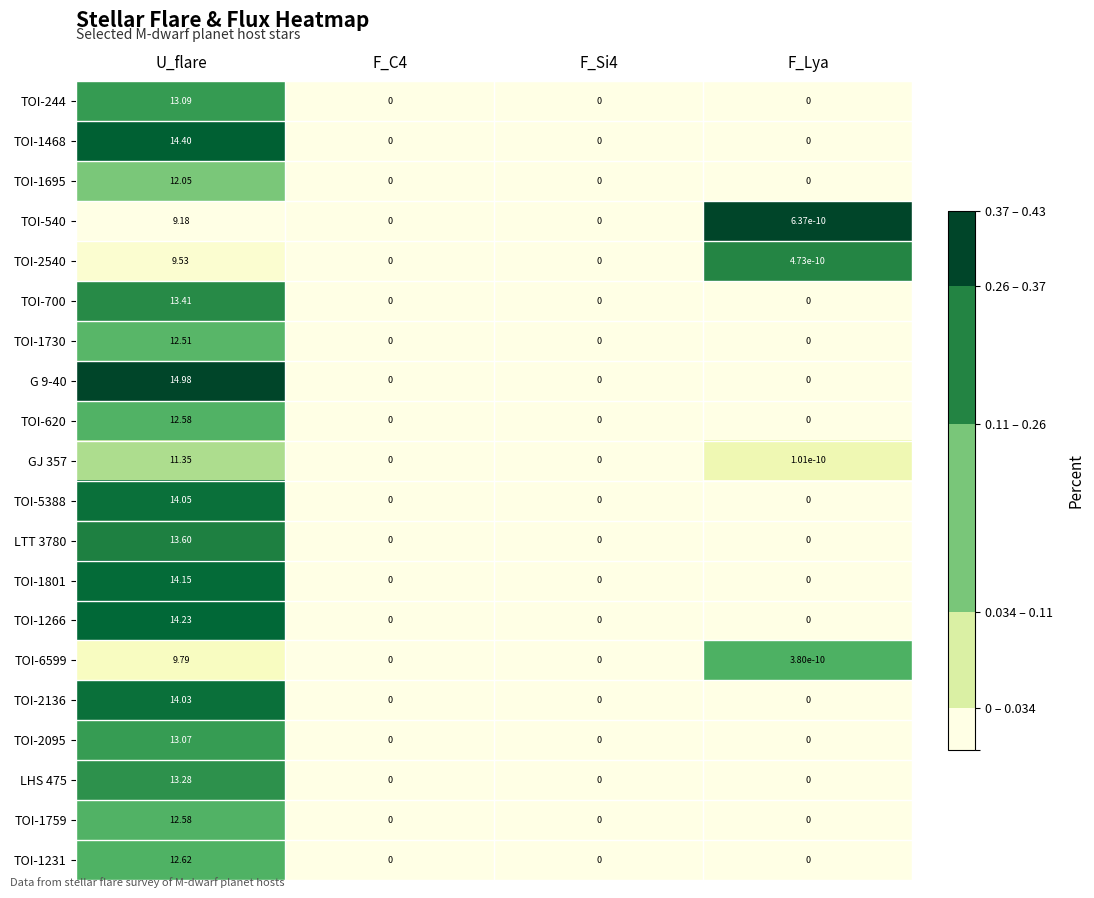

How many series are shown in this chart?

20